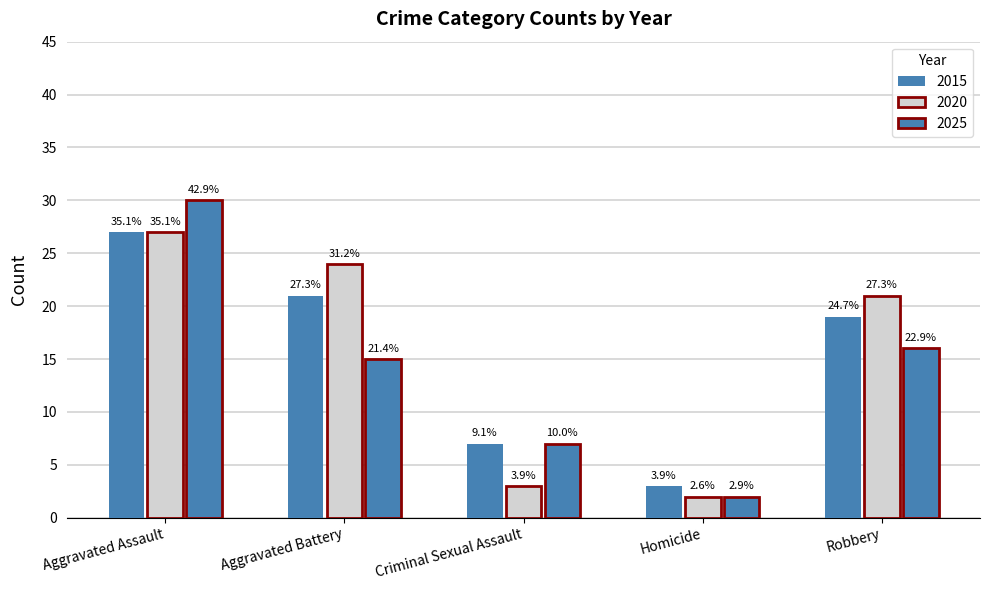

Are the bars horizontal?

No